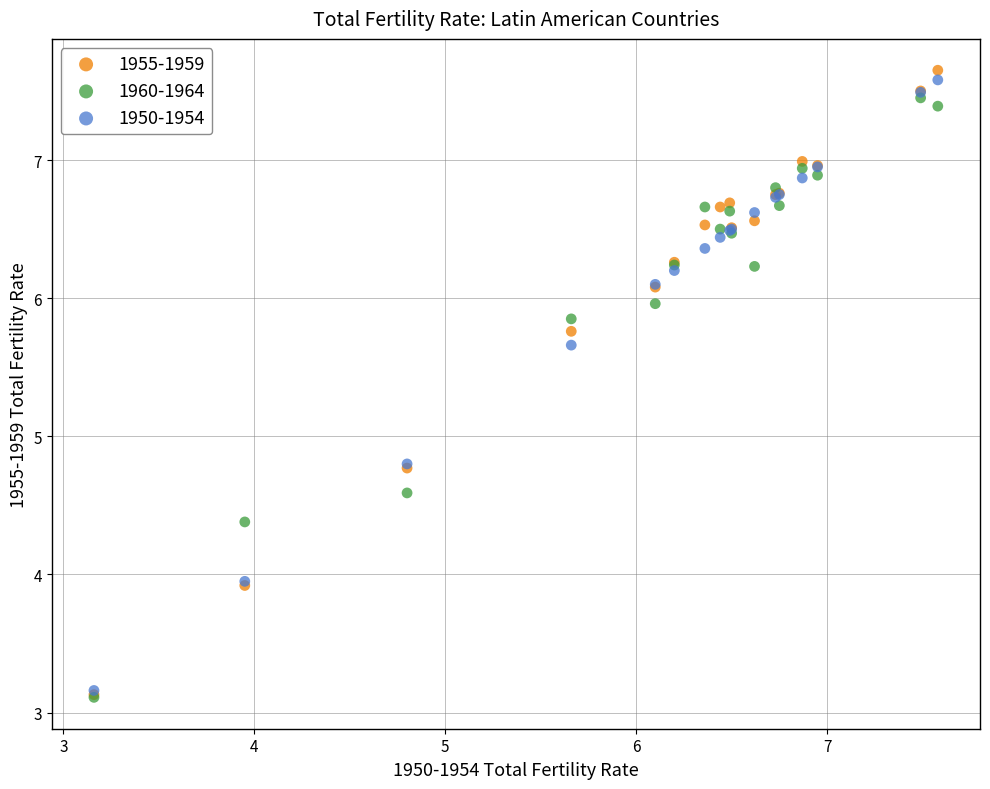

Which series reaches the maximum Y coordinate?

1955-1959